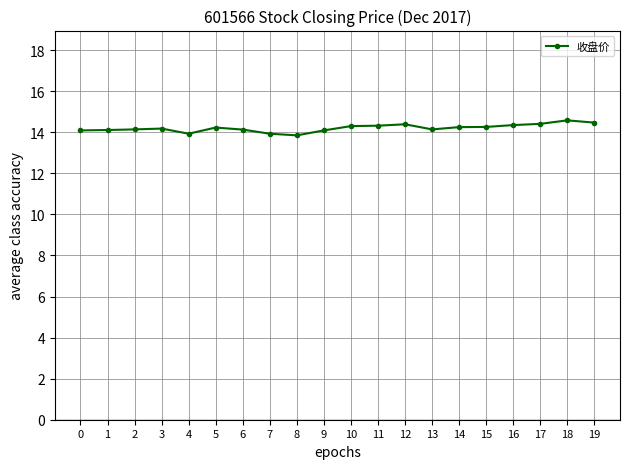

True or false: there are more than 2 points higher than both neighbors.

True